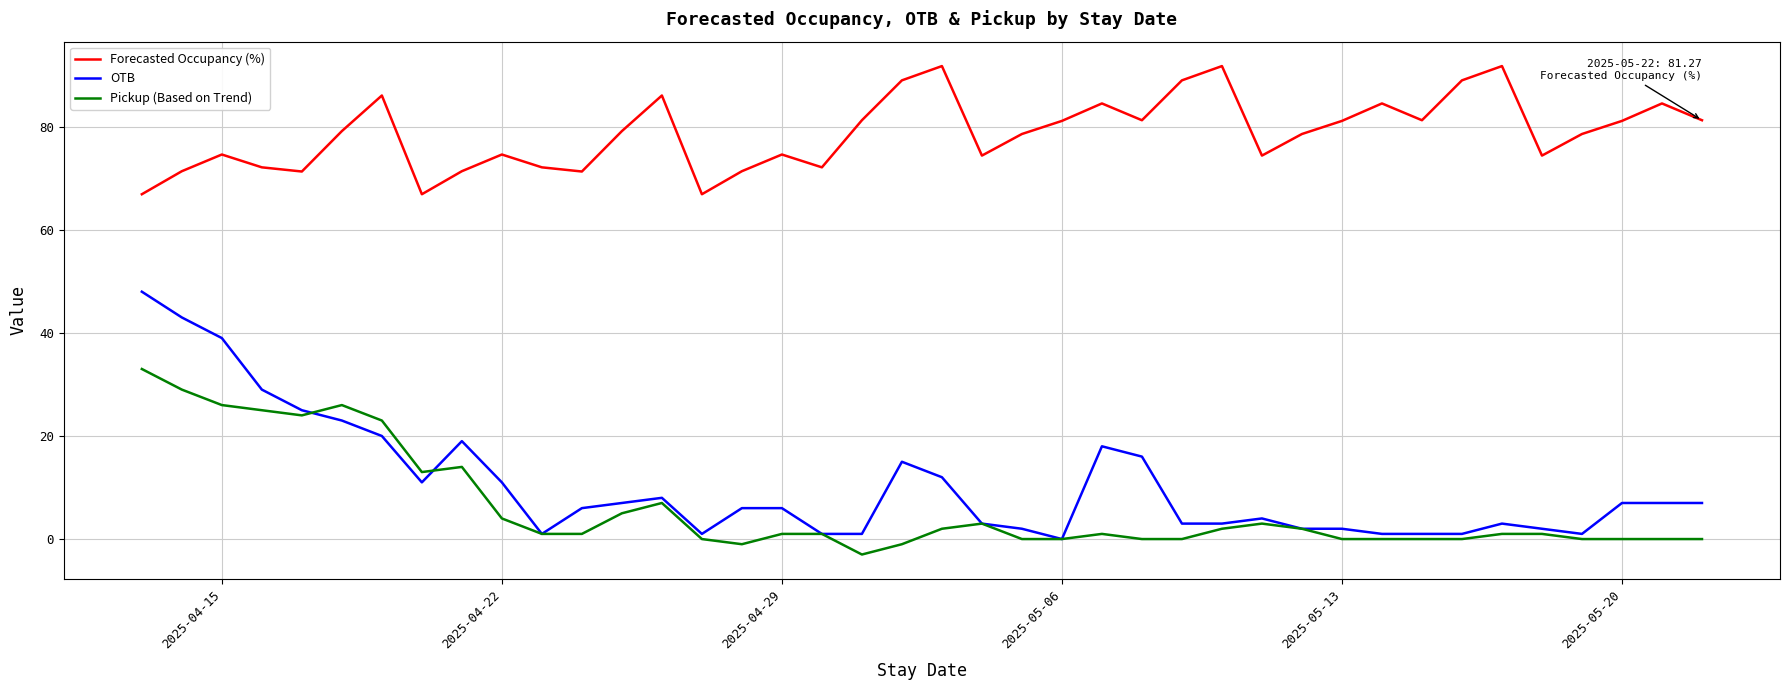

List the series in order of their peak value, highest first.

Forecasted Occupancy (%), OTB, Pickup (Based on Trend)